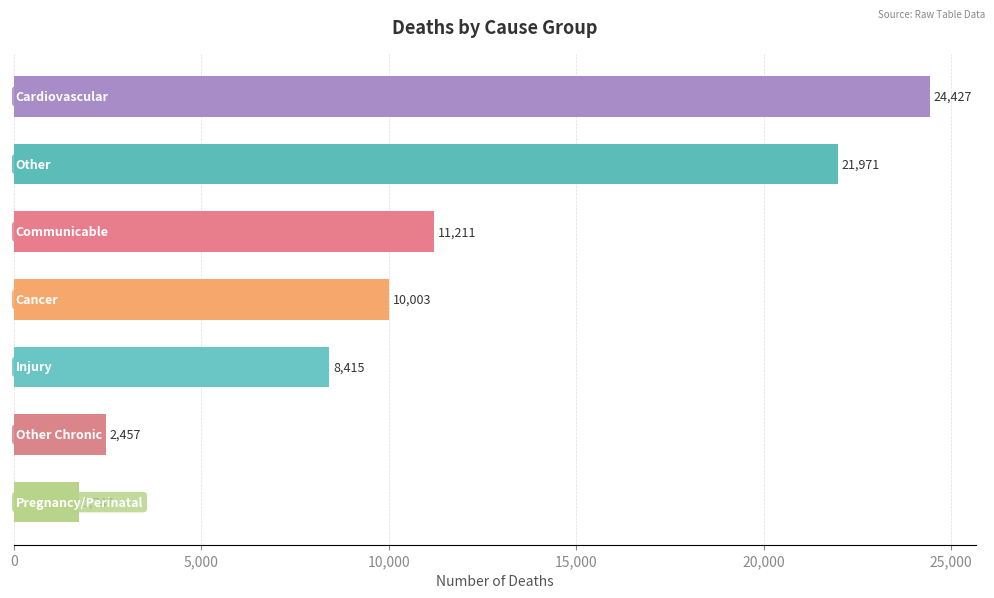

What is the value of the 2nd bar from the top?

21971